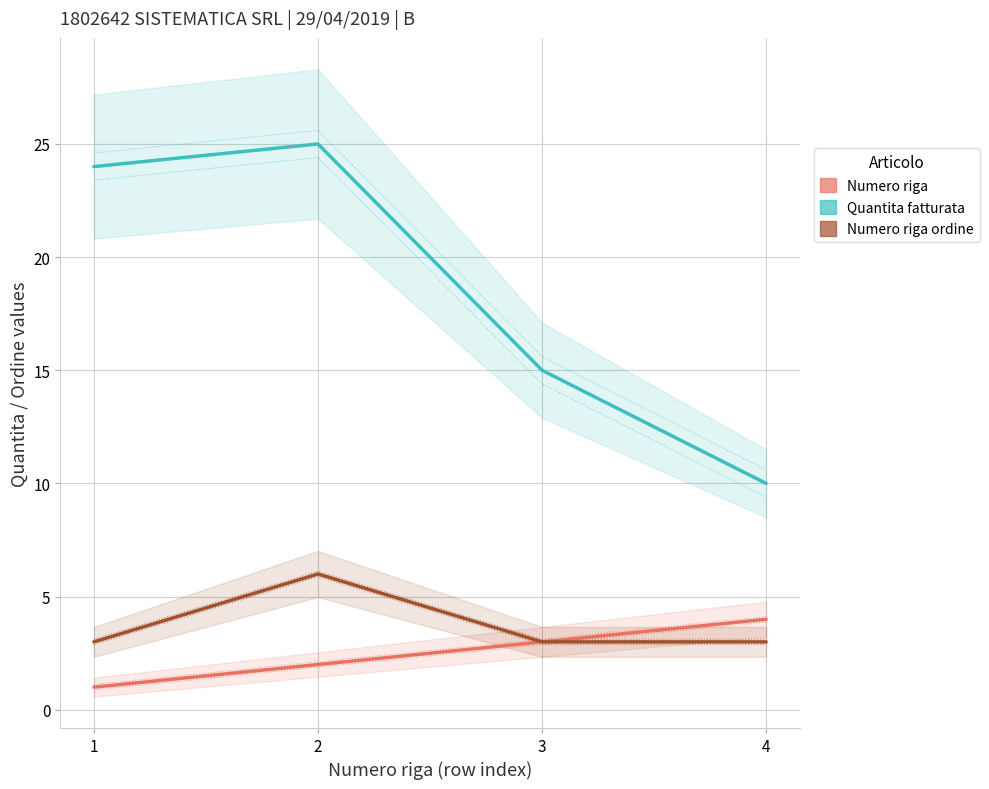

What is the difference between the second highest and minimum values in the Quantita fatturata series?

14